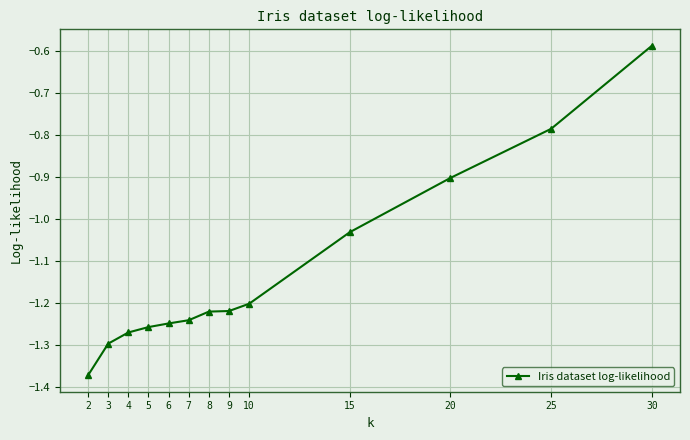

At which label is the value closest to 0?

30